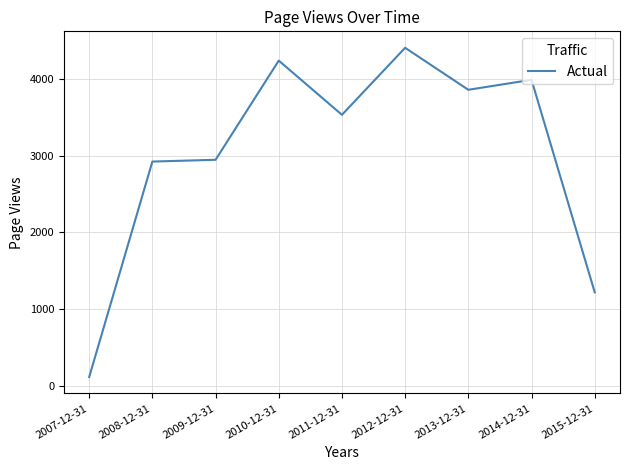

What is the smallest value displayed?

116